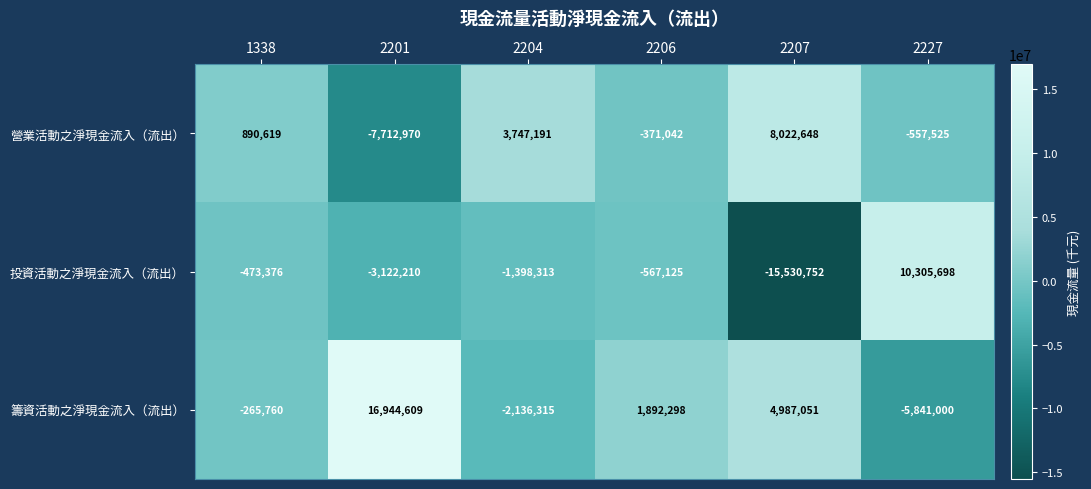

Which series has the largest range (max minus min)?

投資活動之淨現金流入（流出）